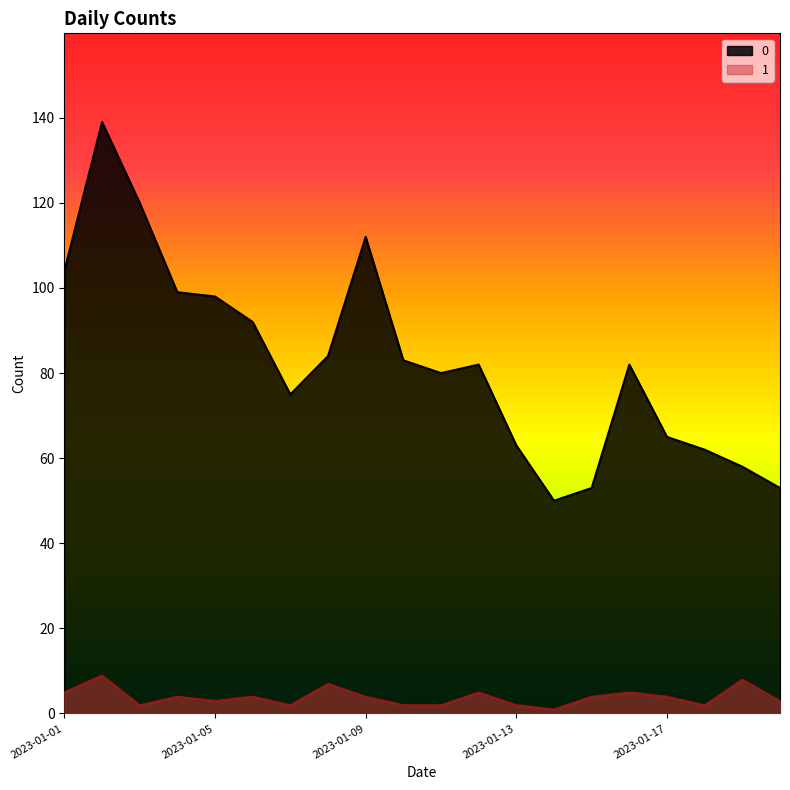

How many data points in 1 are less than 4?

9